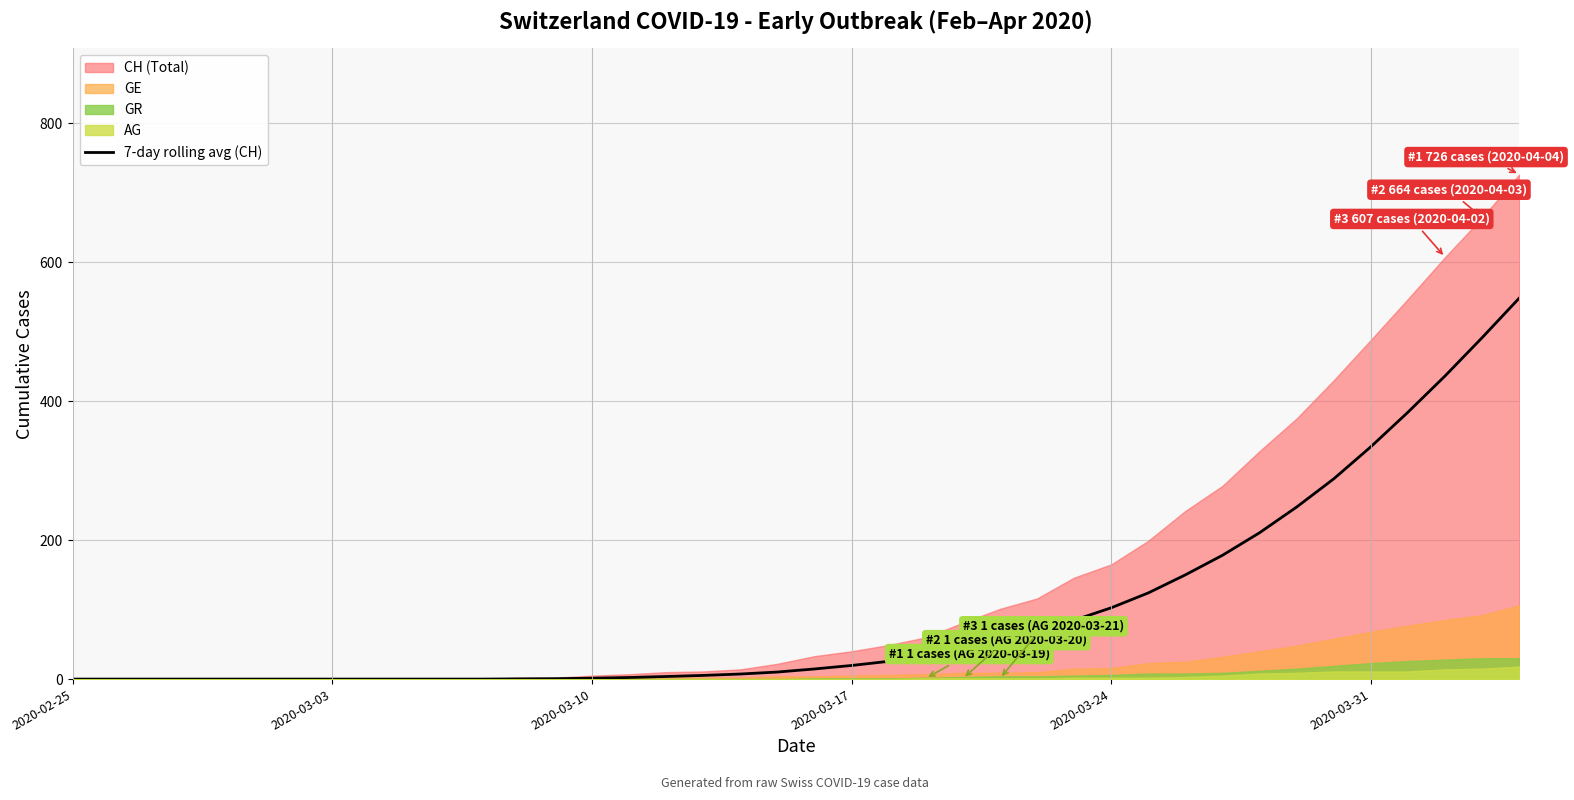

What is the maximum value for 7-day rolling avg (CH)?

548.1